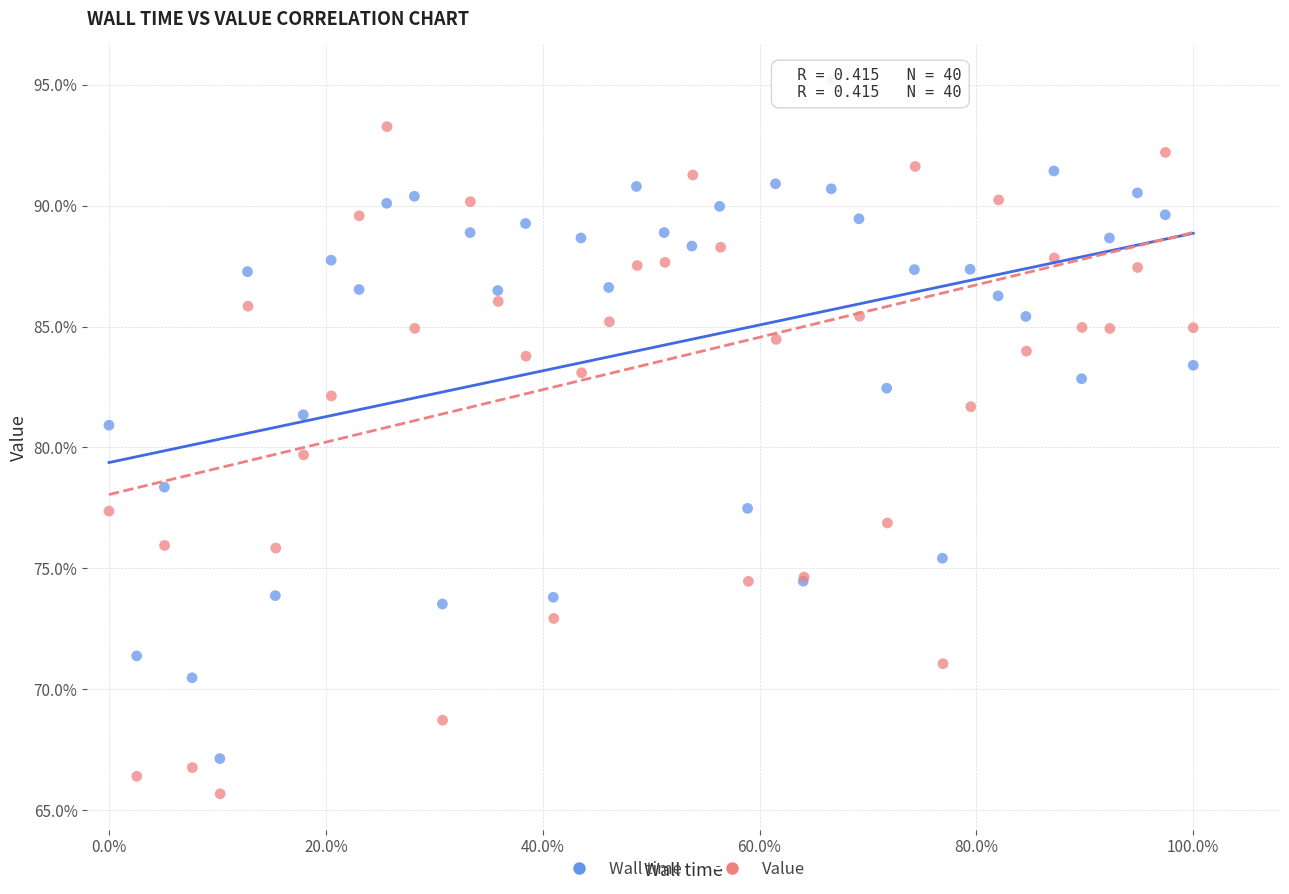

Which series contains the highest Y value?

Value